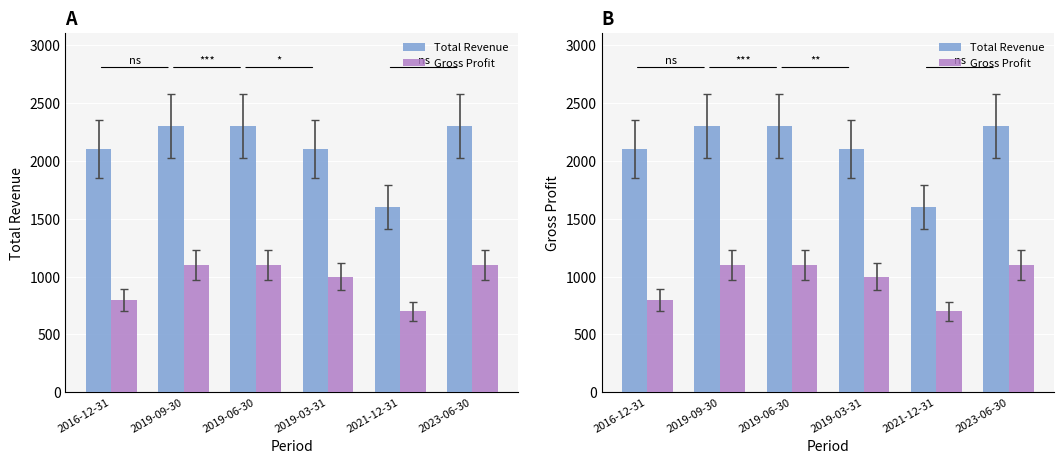

What position from the left is 2019-06-30?

3